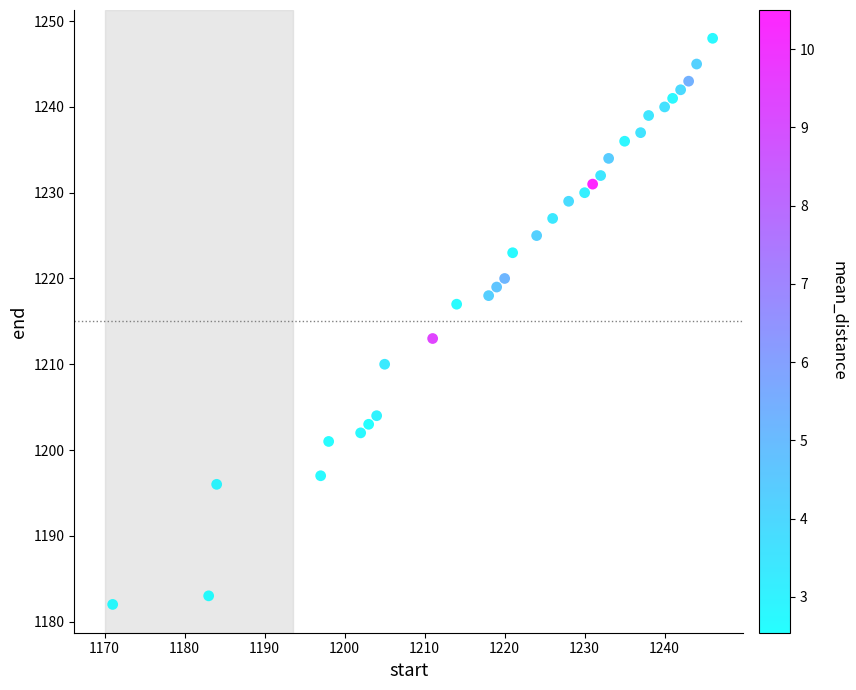

What is the range of X values (max minus min)?

75